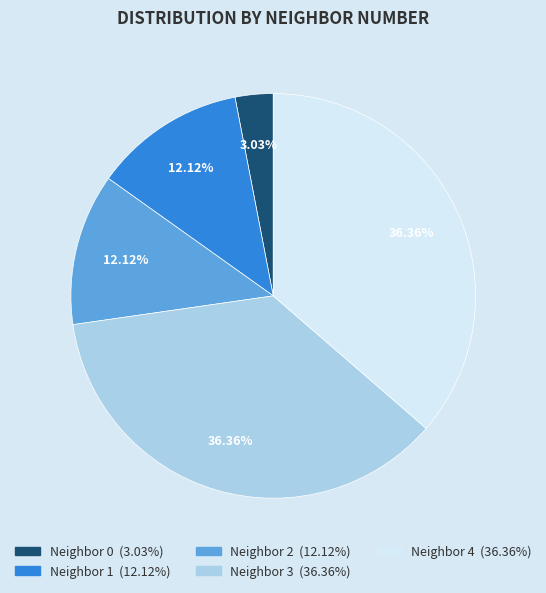

Is there a majority slice in this chart?

No